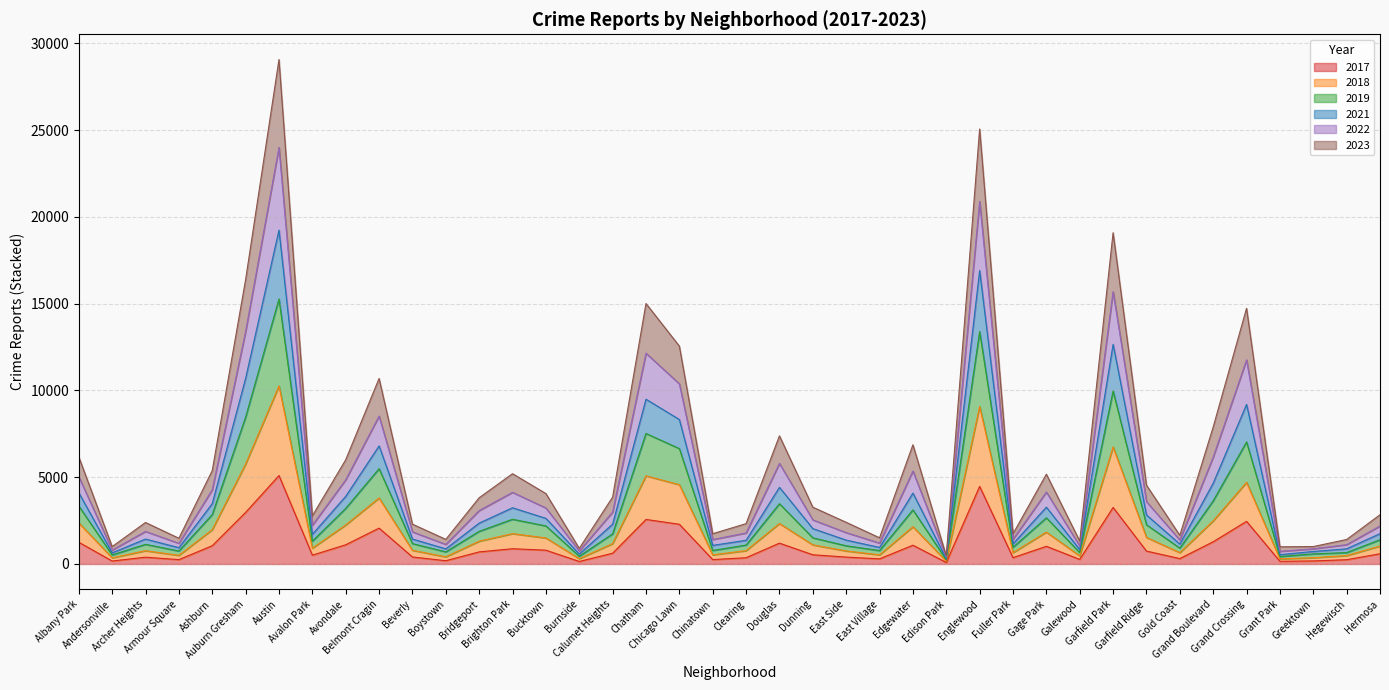

What position from the right is Greektown?

3